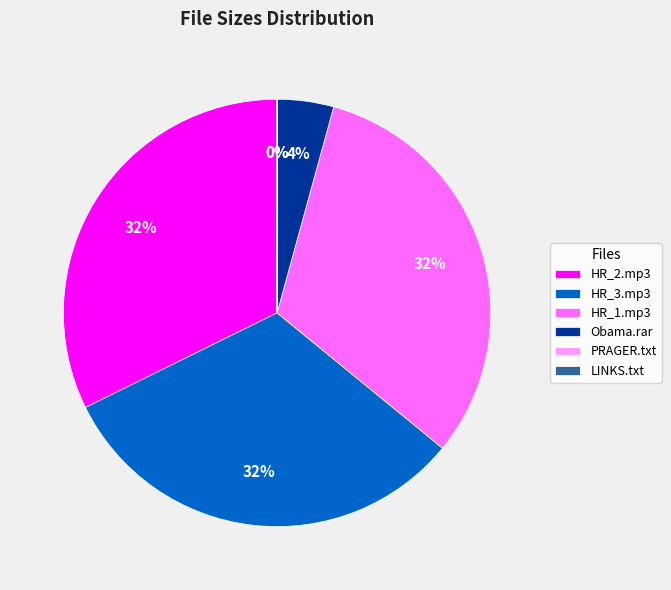

The HR_1.mp3 slice represents 45% of the pie. True or false?

False